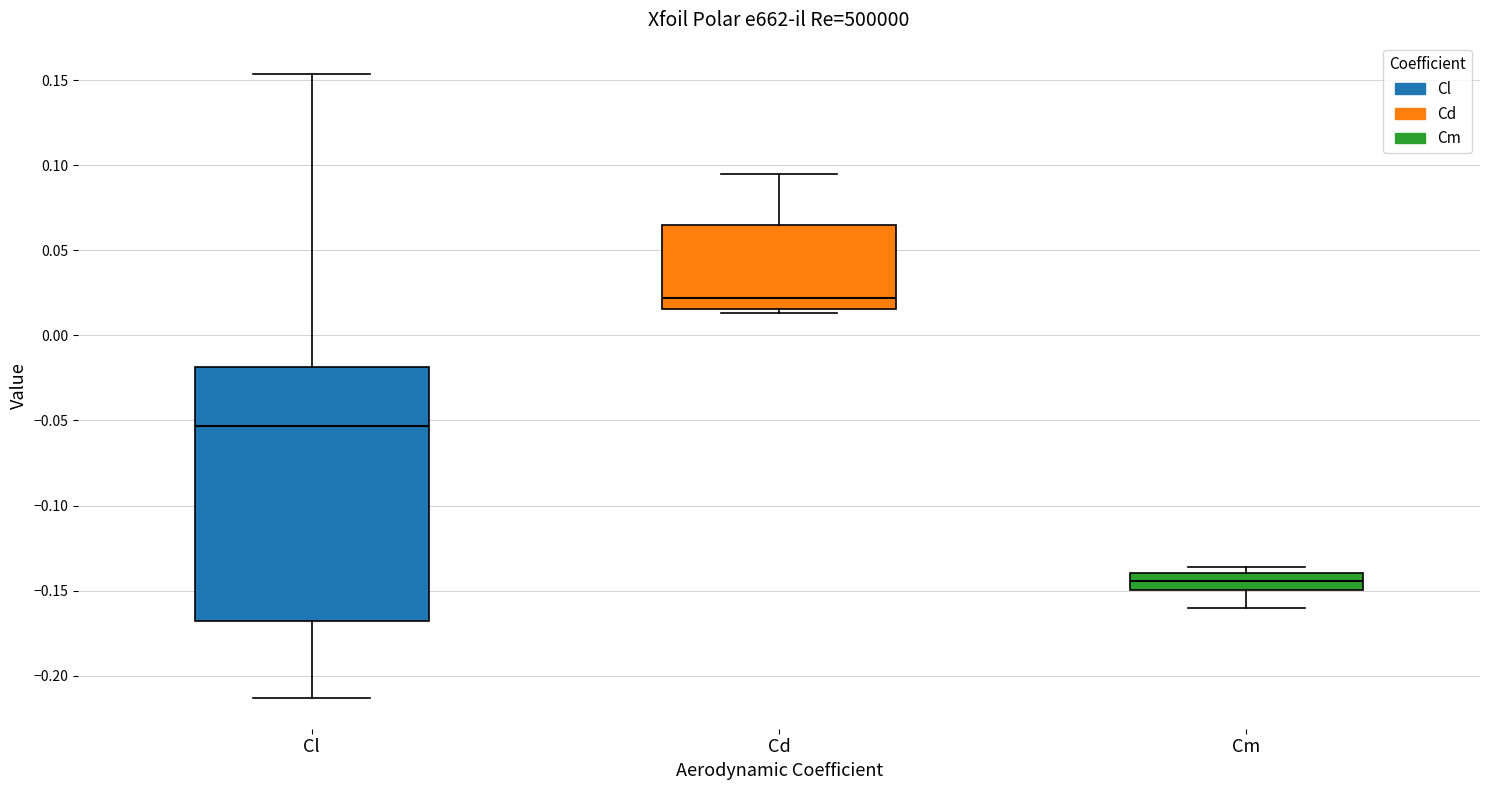

Where does the upper whisker of the box for Cl end on the y-axis? The values are not printed on the chart, so give them approximately, as read against the axis.

0.155